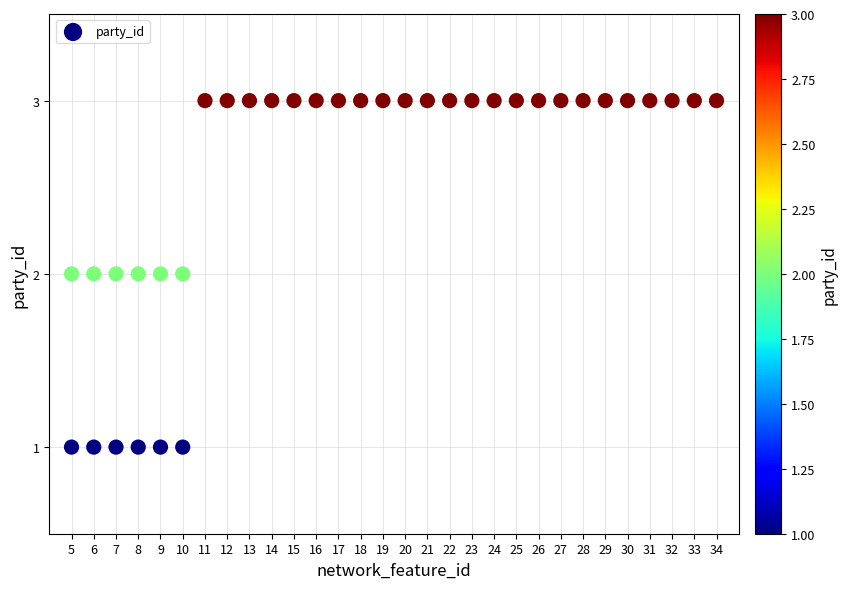

What is the range of X values (max minus min)?

29